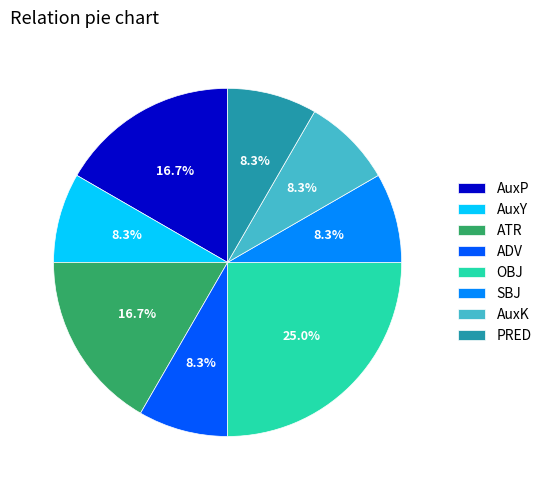

Does PRED represent more than half of the total?

No